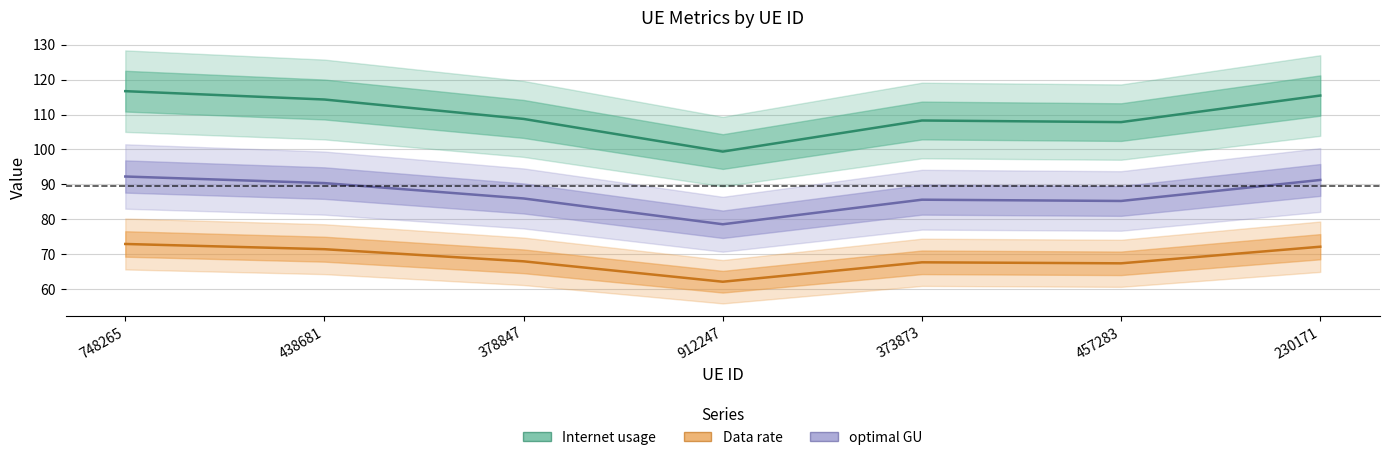

At which category does optimal GU reach its first local valley?

912247